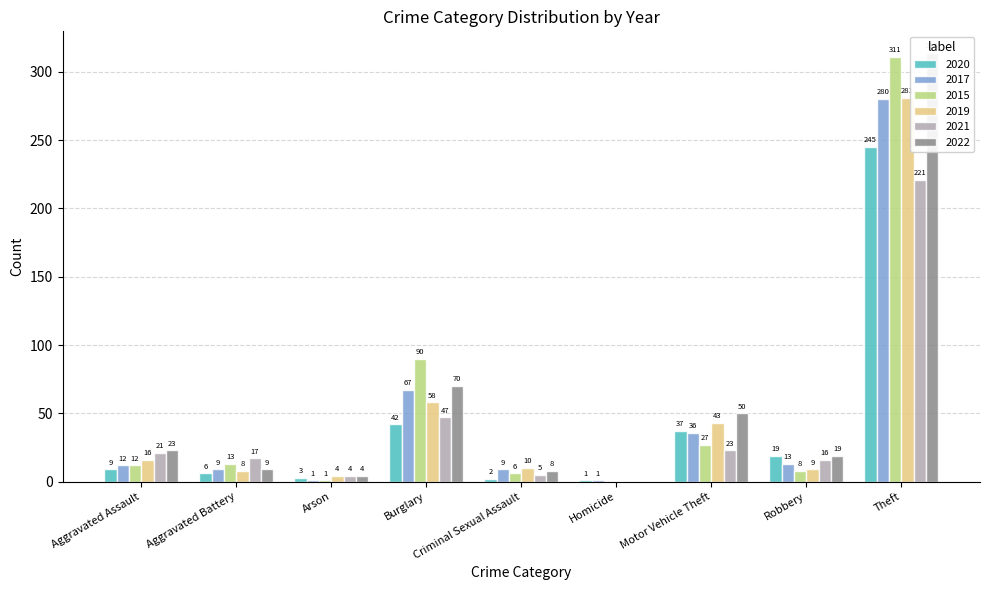

What is the total value across all series at Aggravated Assault?

93